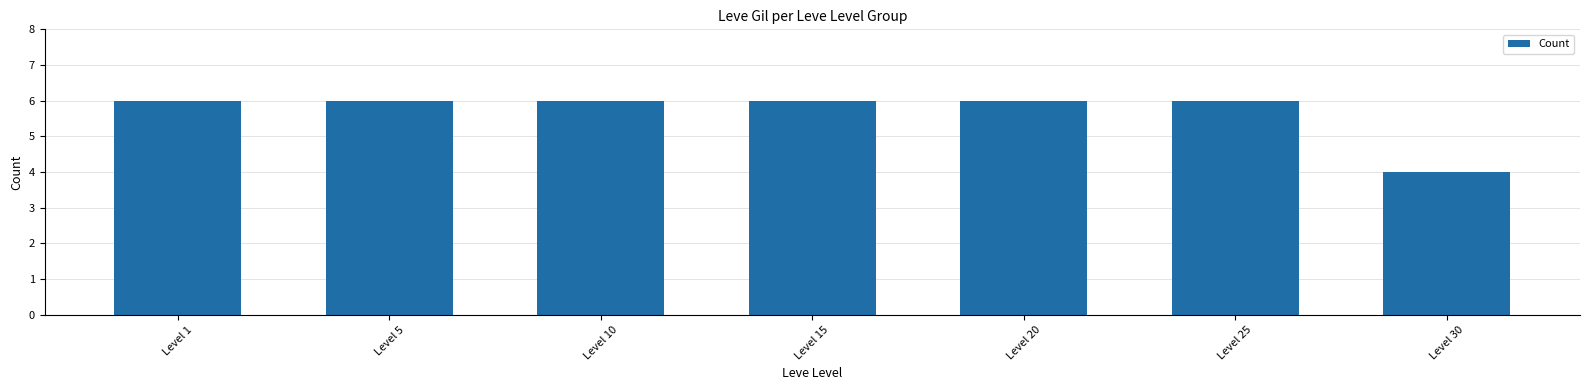

What is the sum of all values?

40